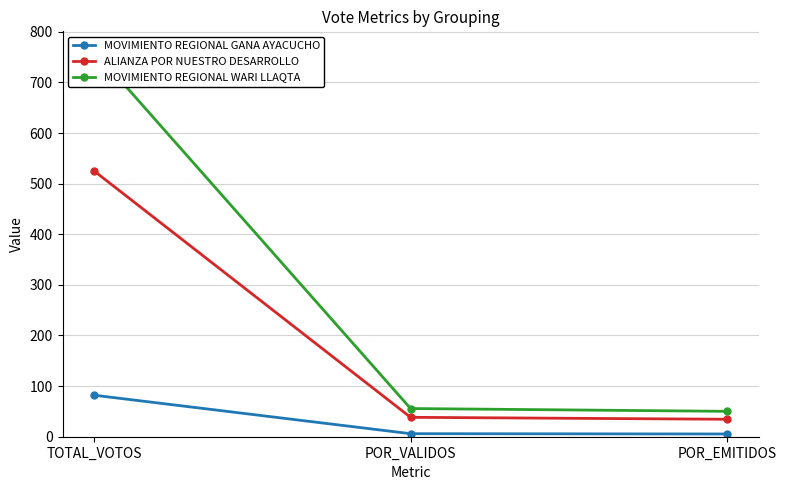

Where does the MOVIMIENTO REGIONAL WARI LLAQTA series first go above 55?

TOTAL_VOTOS